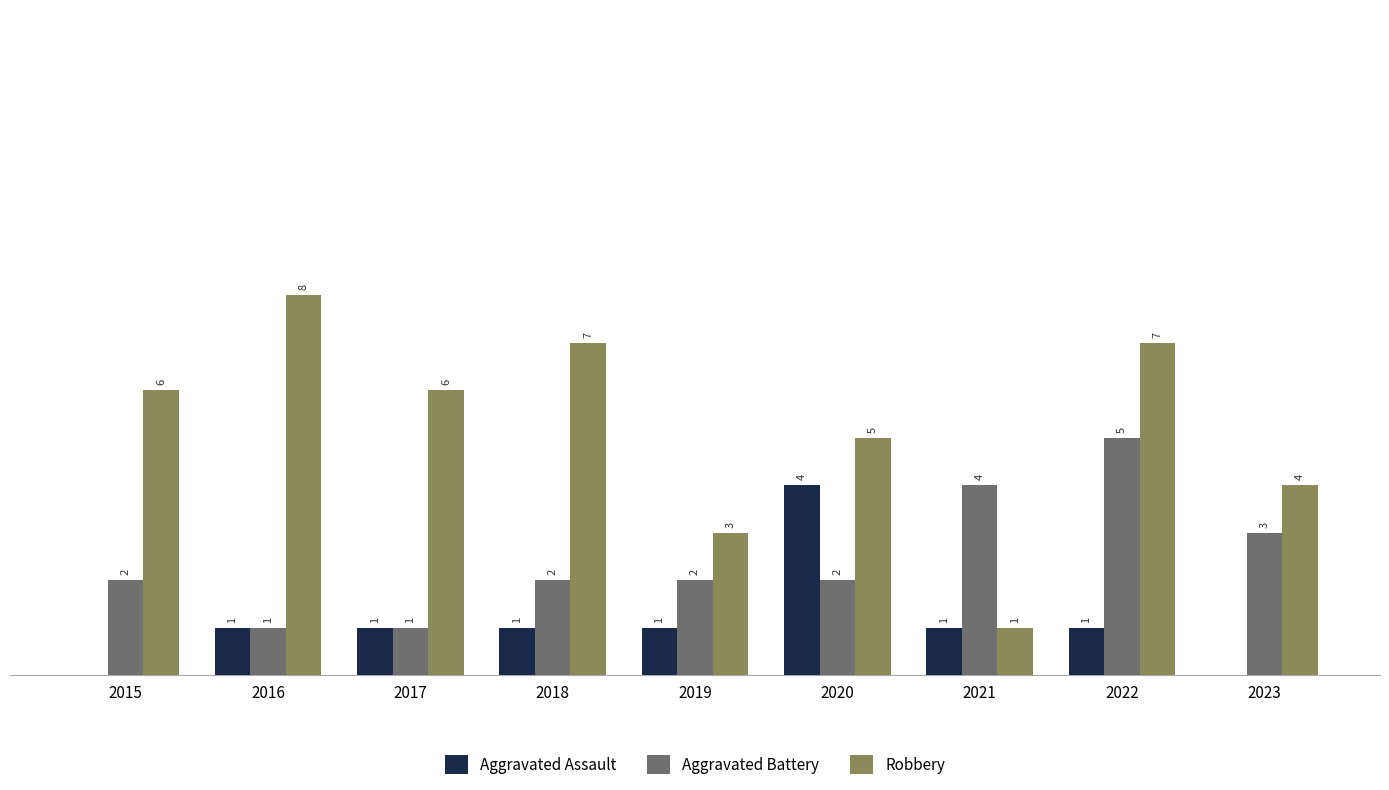

Between 2016 and 2021, which series saw the biggest shift?

Robbery